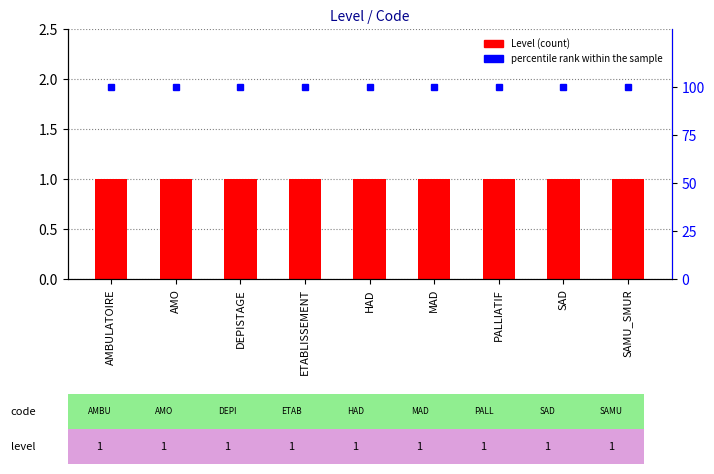

Is it true that percentile rank within the sample equals 34 at AMO?

False